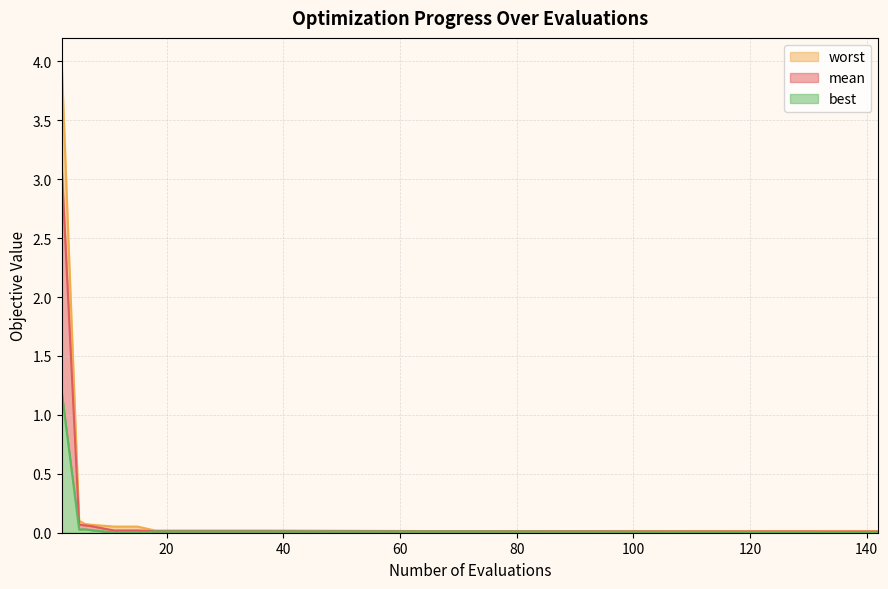

In worst, how many points are lower than both neighbors (excluding endpoints)?

1